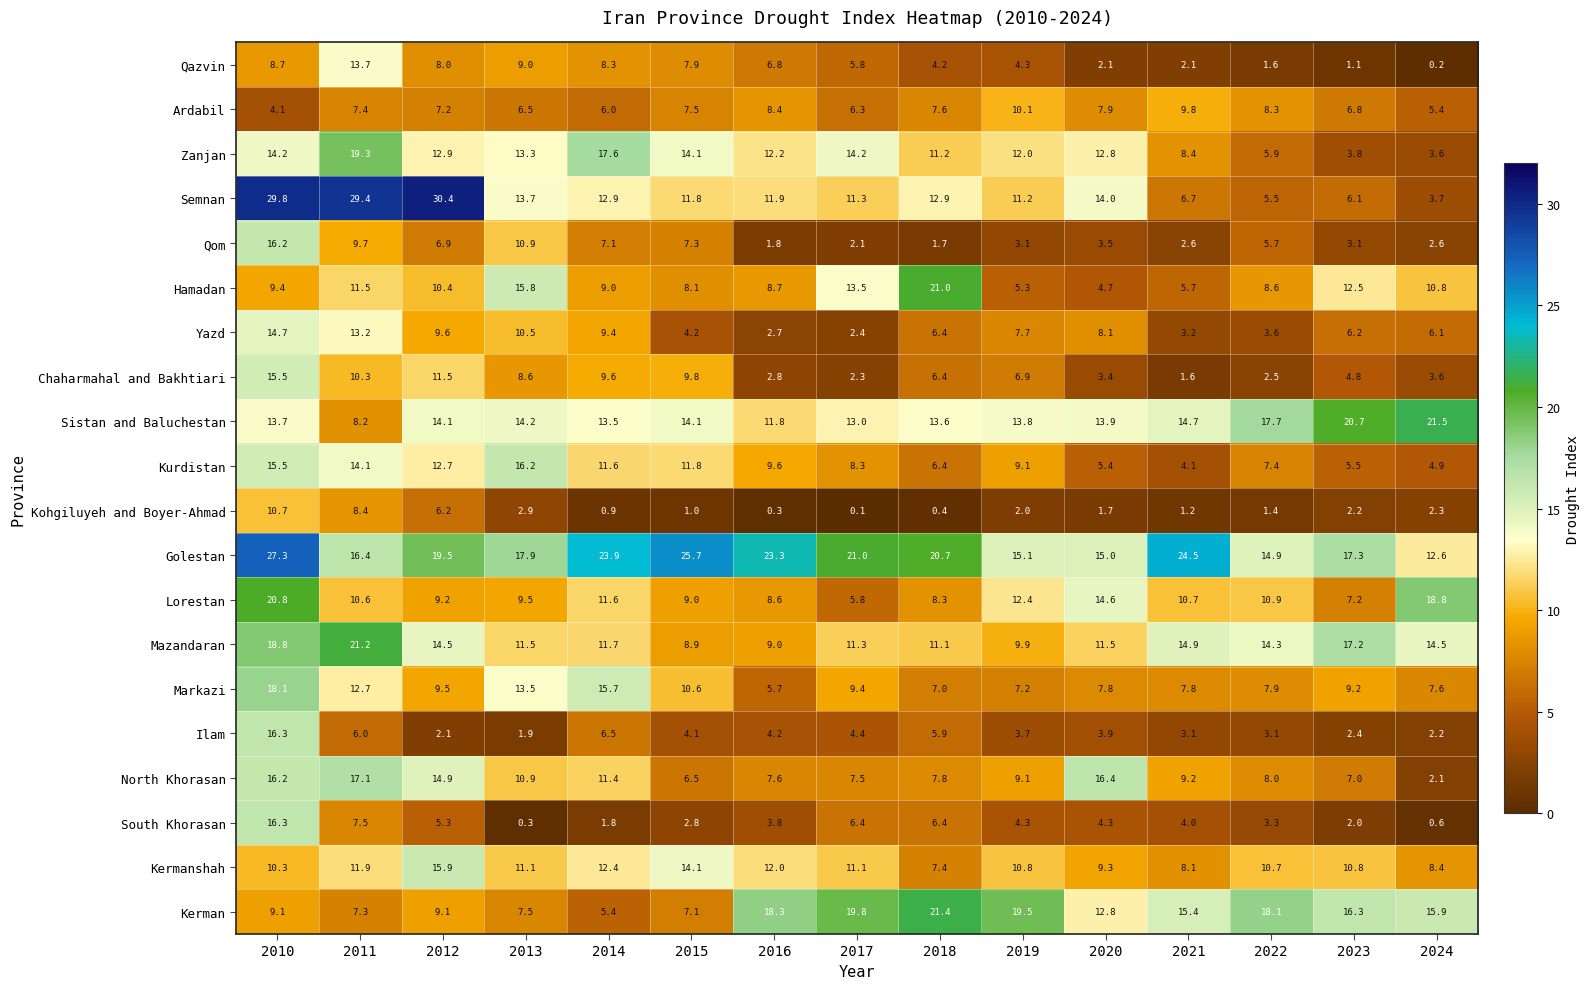

Count the number of data series in this chart.

20